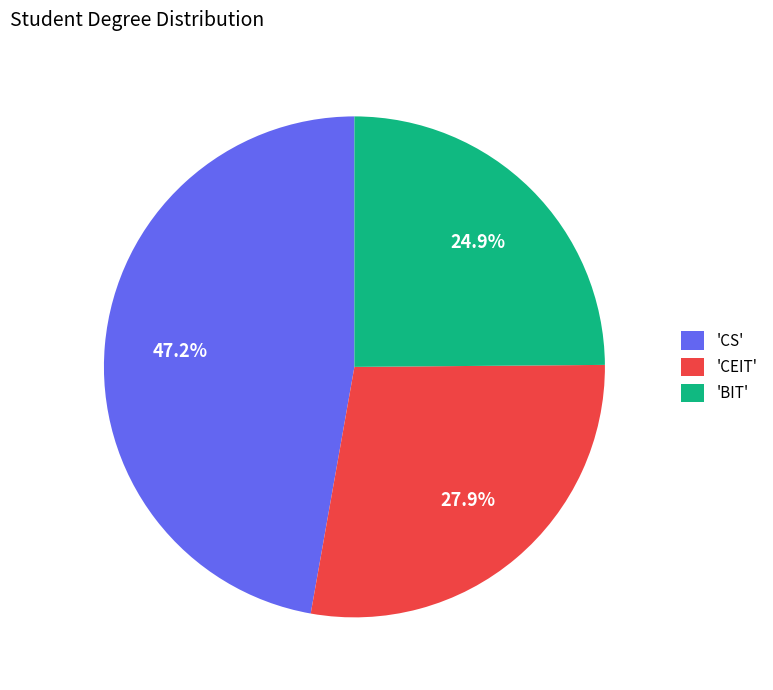

Which category has the biggest portion of the pie?

'CS'